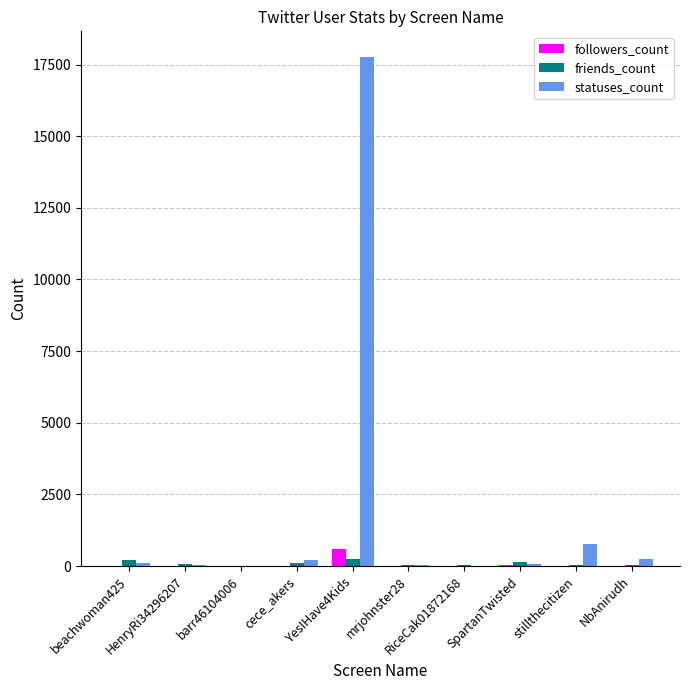

How many distinct data groups are displayed?

3